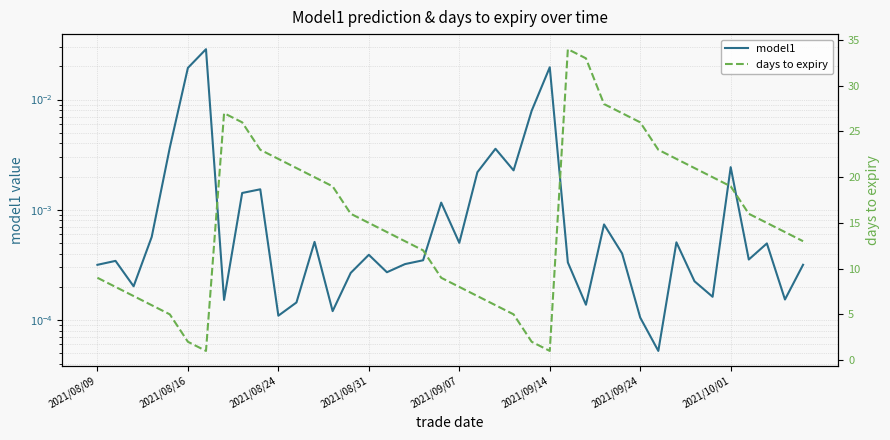

What is the sum of the days to expiry values at 21 and 15?

22.0